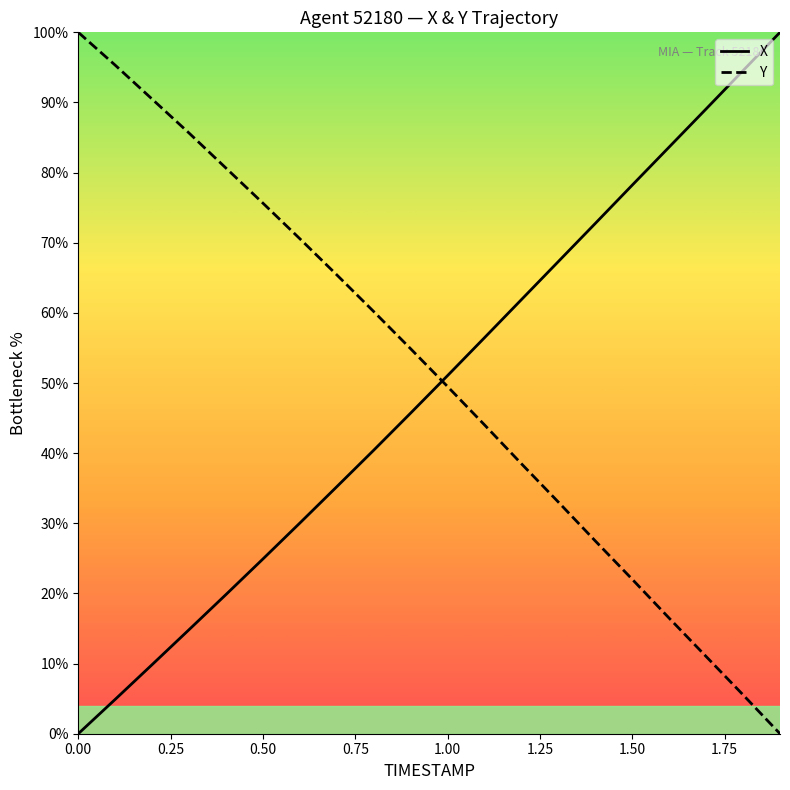

What is the maximum value shown in the chart?

100.0